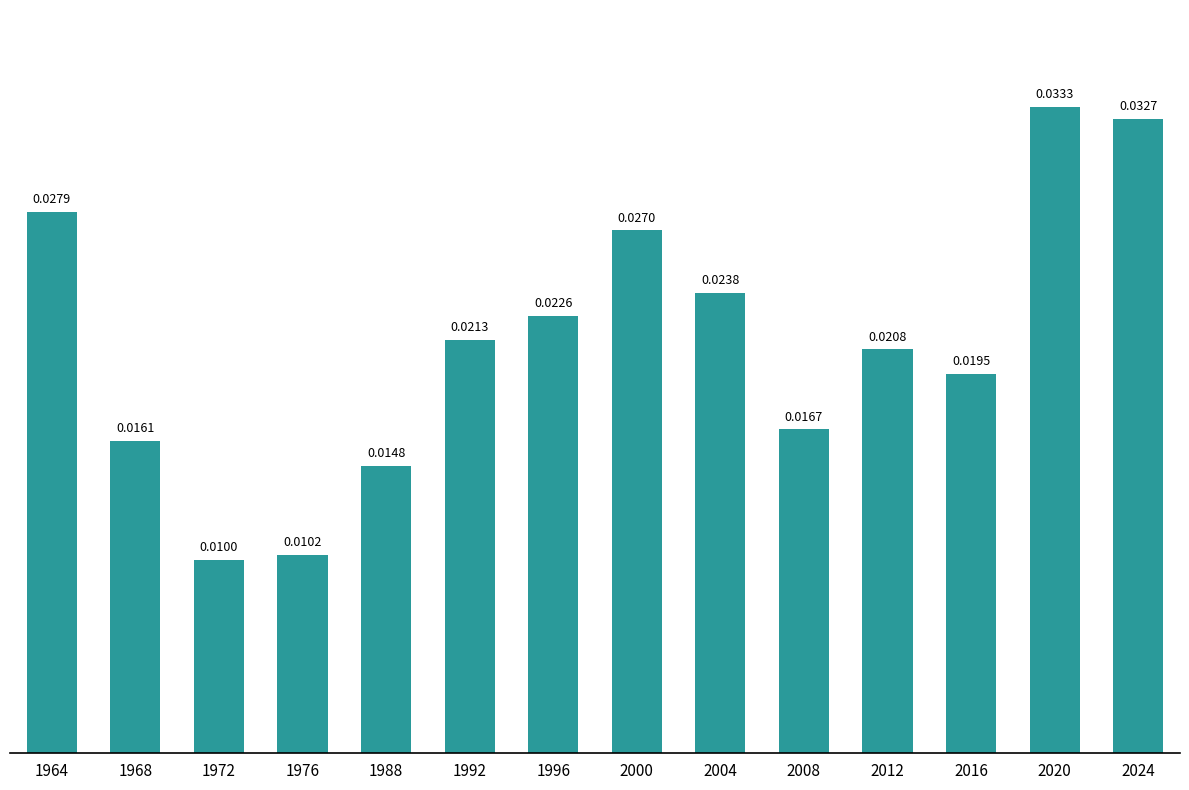

Are the bars grouped side by side (vs. stacked)?

No